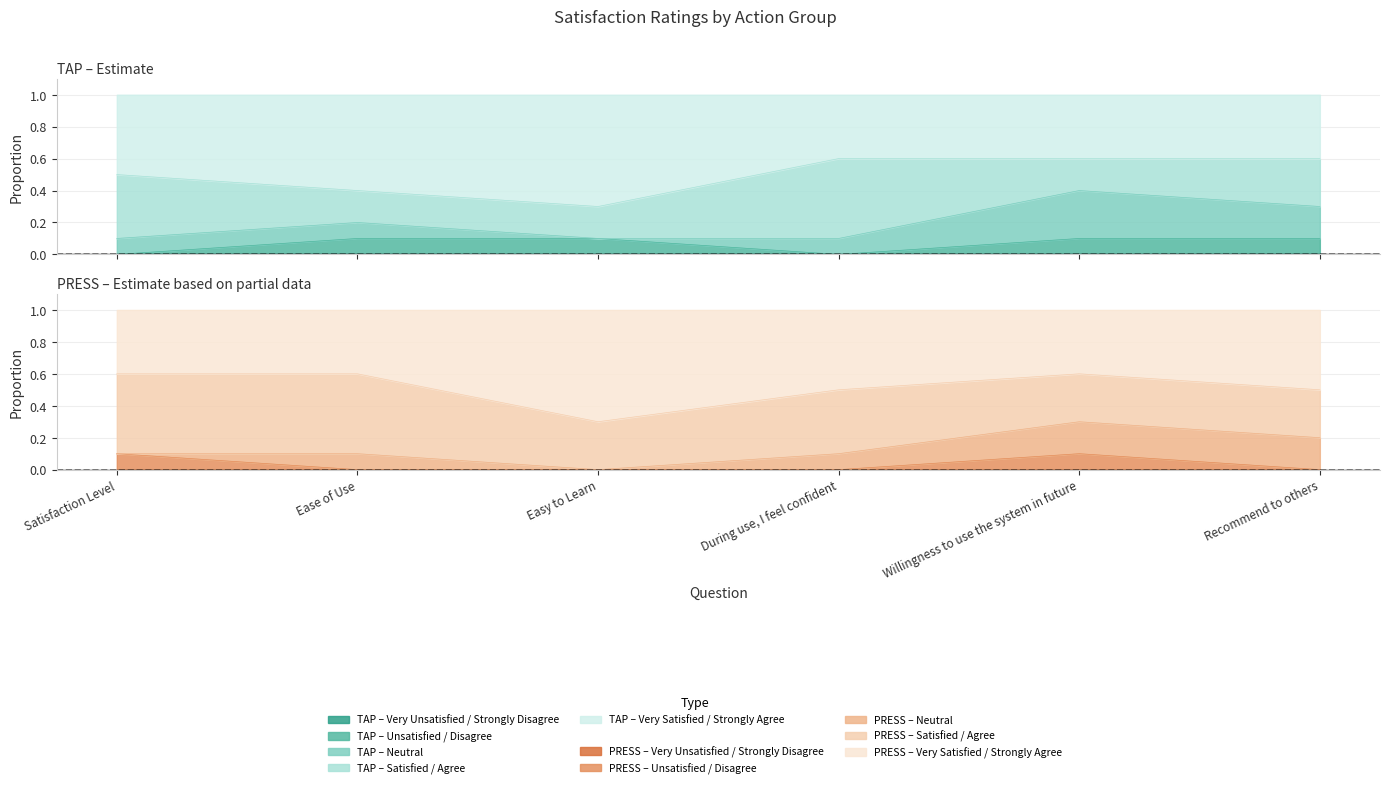

True or false: Unsatisfied / Disagree and Very Satisfied / Strongly Agree cross at least once.

False